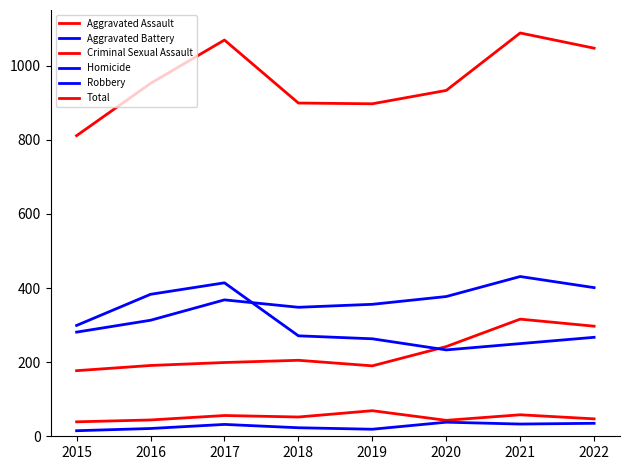

Does the chart display data point markers on the line(s)?

No